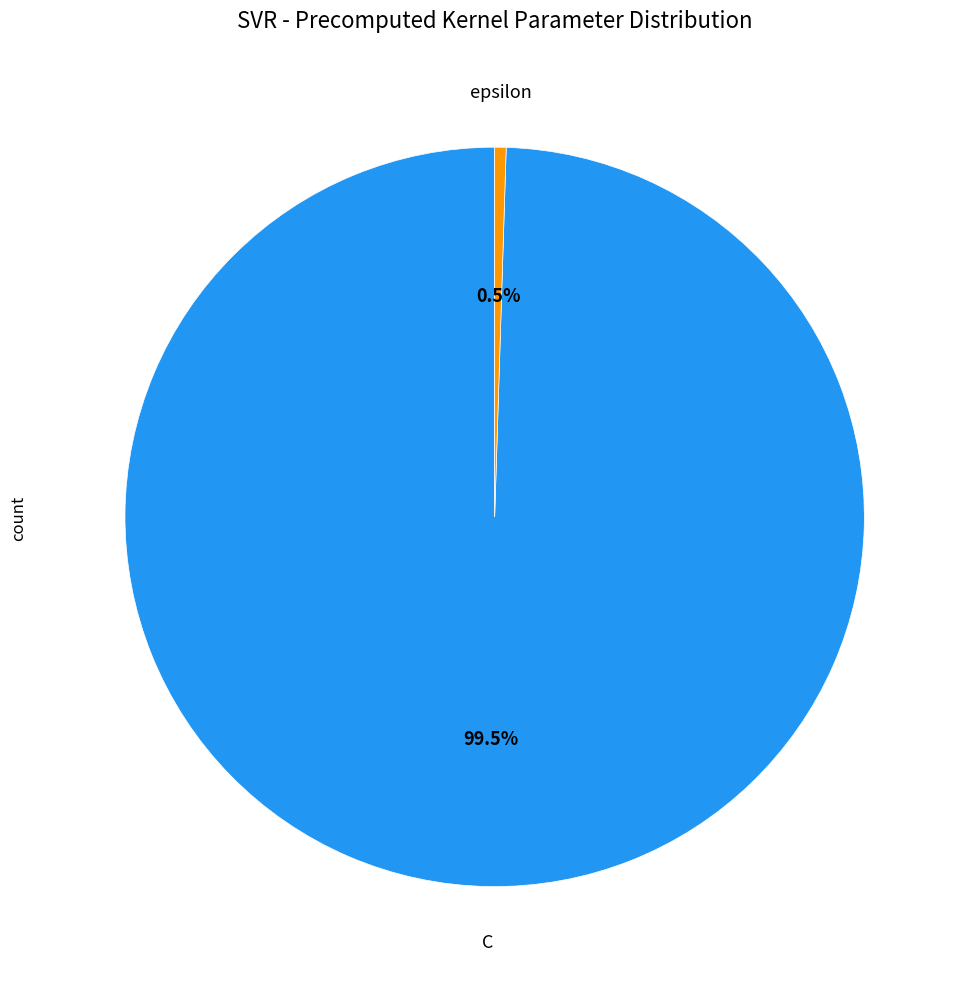

Does any single category account for the majority?

Yes